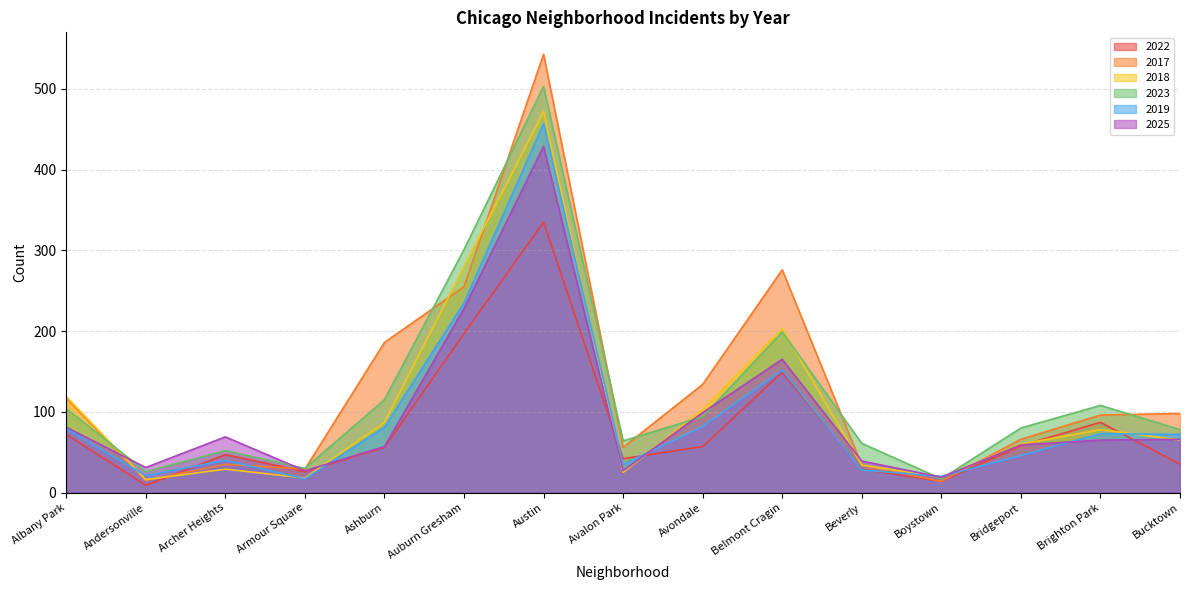

How many interior local valleys does the 2019 series have?

4